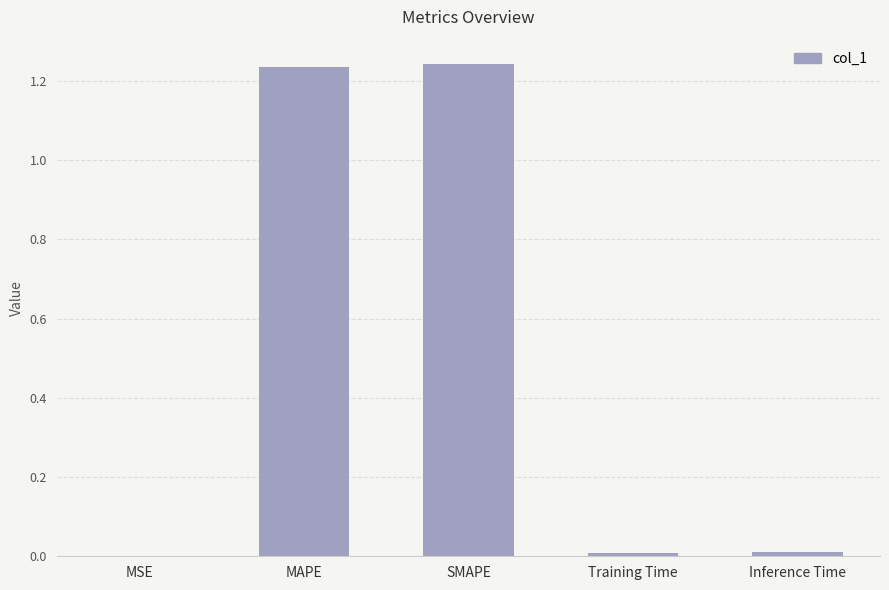

True or false: the data shows 0.0 at Training Time.

True